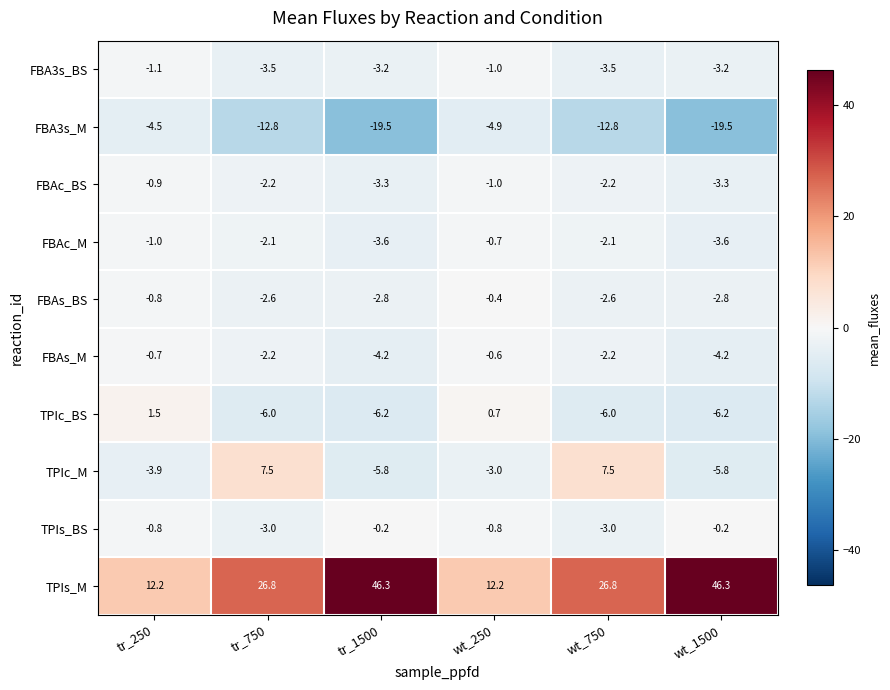

True or false: FBAc_M has a value of -2.7 at wt_750.

False